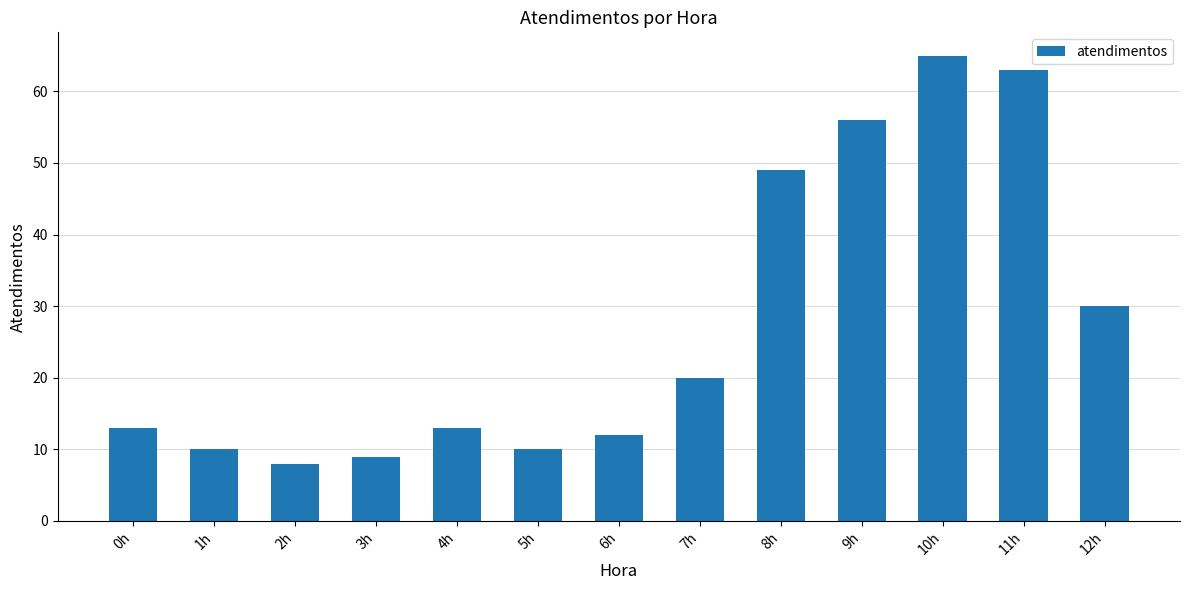

Where is the data nearest to the value 36?

12h